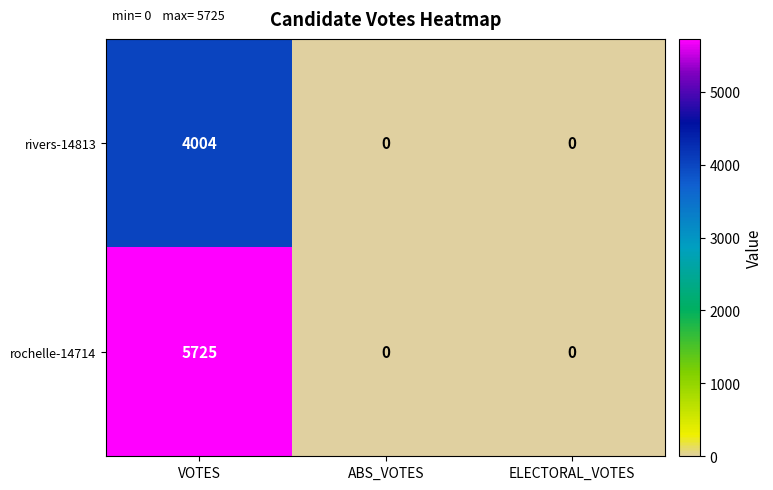

What is the difference between the maximum and second lowest values in the rochelle-14714 series?

5725